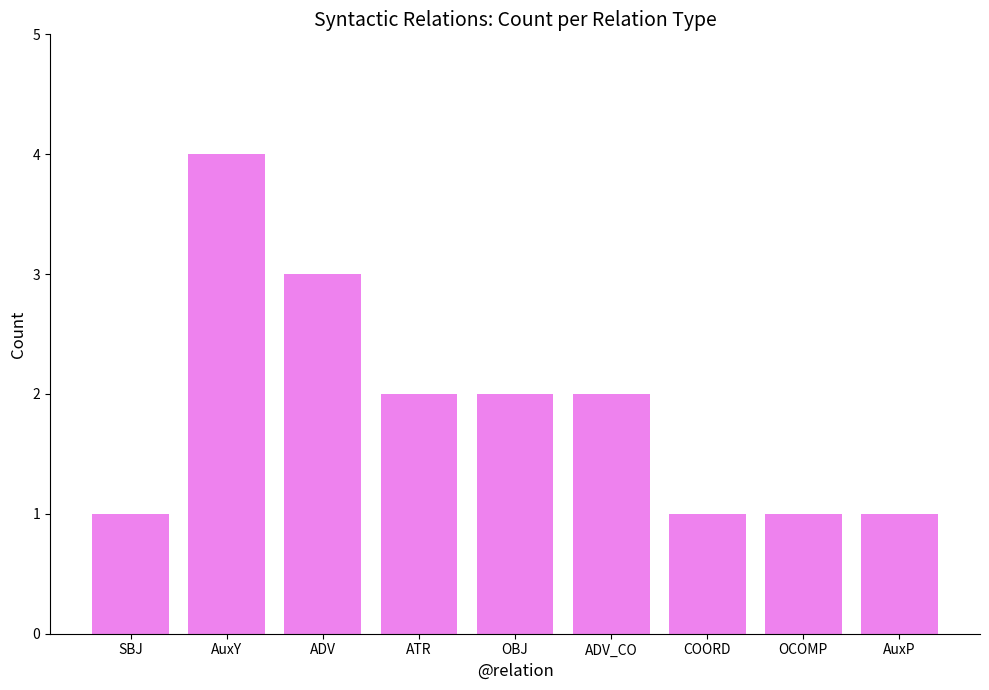

What value does the data have at AuxY?

4